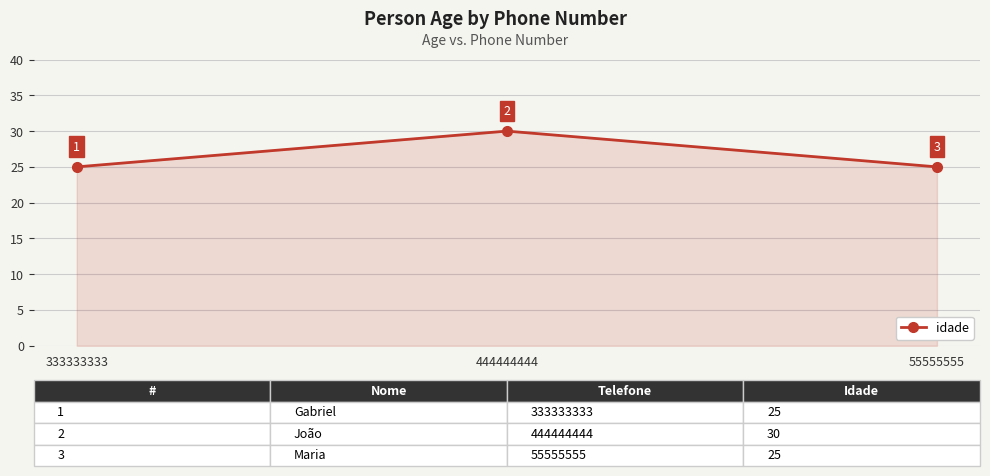

What is the average value?

27